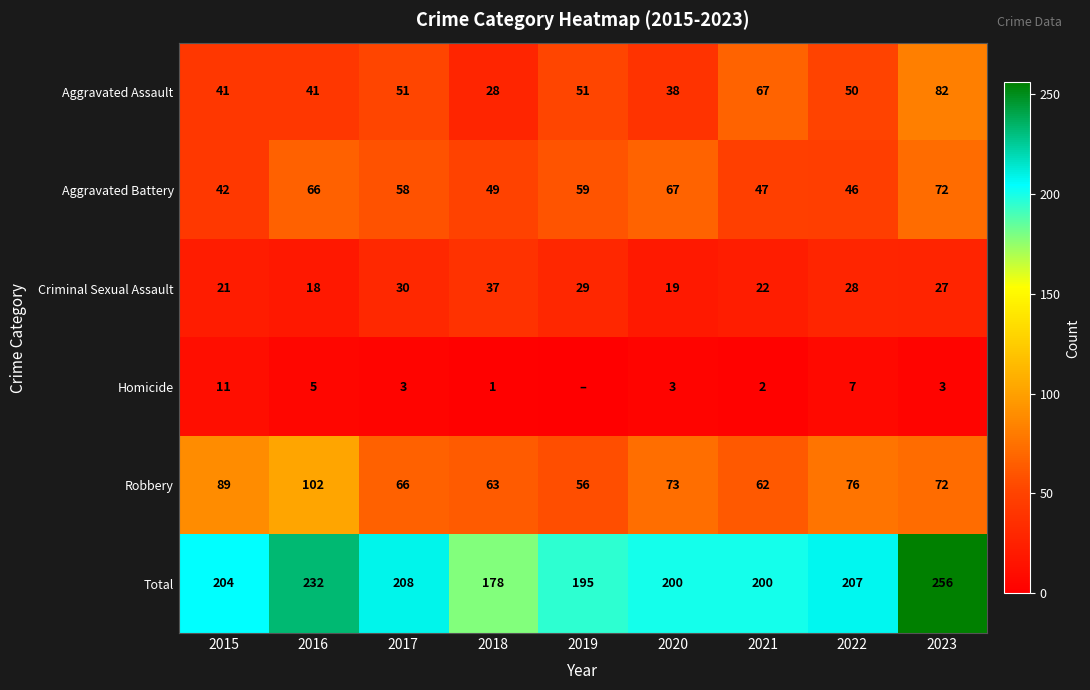

What is the greatest value displayed?

256